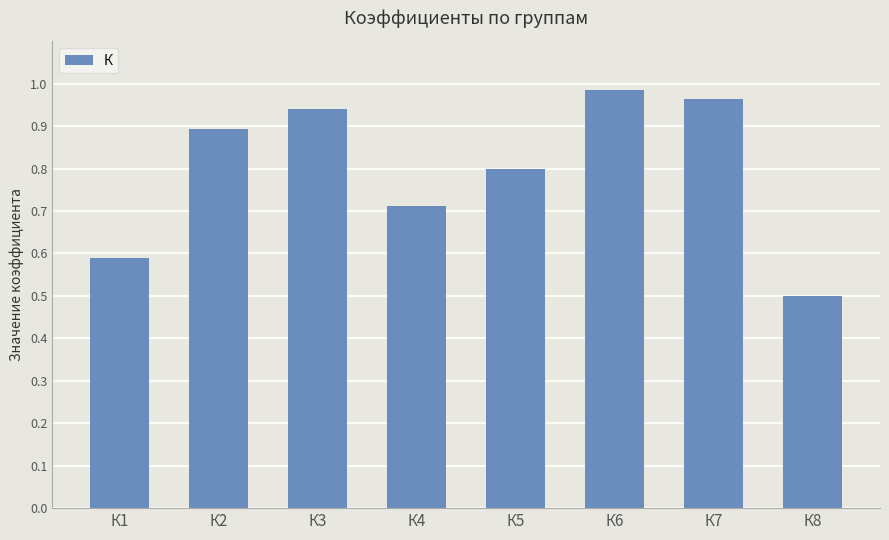

How many distinct data groups are displayed?

1